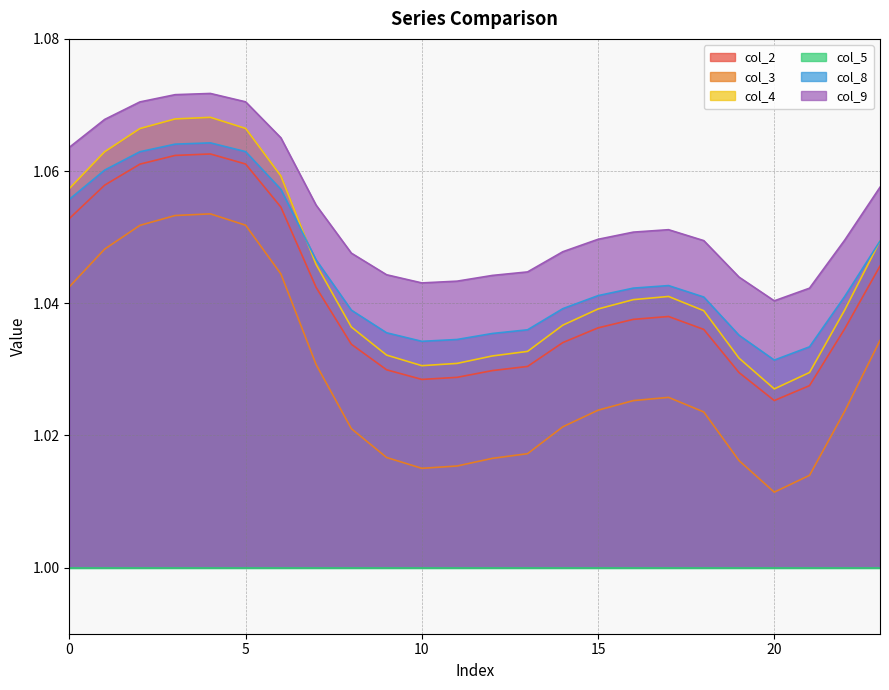

How many data points does each series have?

24